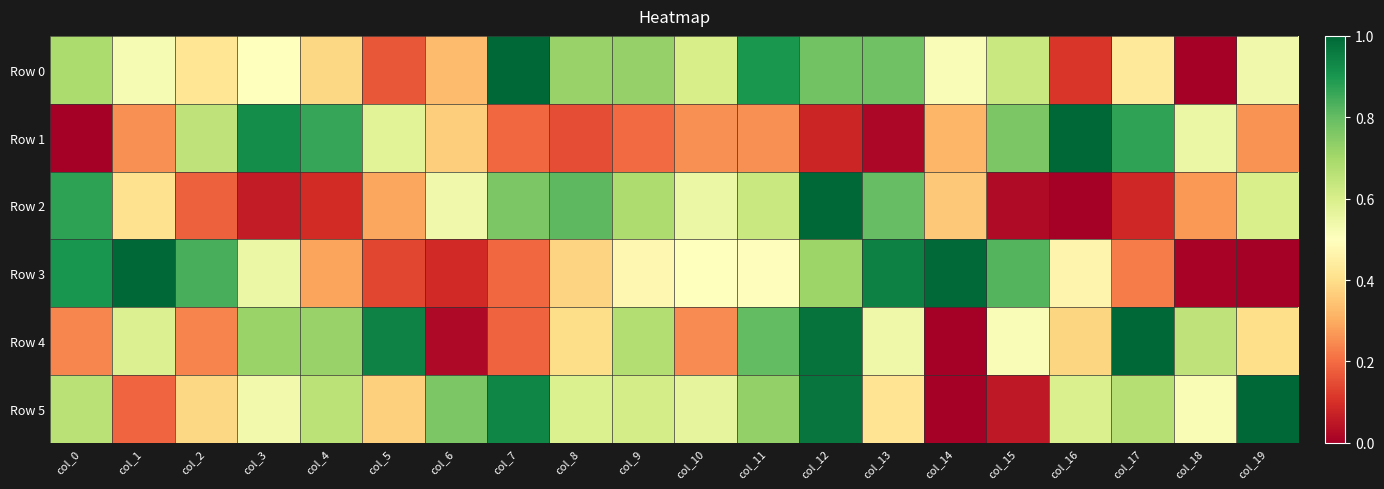

Reading left to right, extract all data points from this chart.

Row 0: col_0=0.7	col_1=0.5	col_2=0.4	col_3=0.5	col_4=0.4	col_5=0.2	col_6=0.3	col_7=1.0	col_8=0.7	col_9=0.7	col_10=0.6	col_11=0.9	col_12=0.8	col_13=0.8	col_14=0.5	col_15=0.6	col_16=0.1	col_17=0.4	col_18=0.0	col_19=0.5
Row 1: col_0=0.0	col_1=0.3	col_2=0.7	col_3=0.9	col_4=0.9	col_5=0.6	col_6=0.4	col_7=0.2	col_8=0.1	col_9=0.2	col_10=0.3	col_11=0.3	col_12=0.1	col_13=0.0	col_14=0.3	col_15=0.8	col_16=1.0	col_17=0.9	col_18=0.5	col_19=0.3
Row 2: col_0=0.9	col_1=0.4	col_2=0.2	col_3=0.1	col_4=0.1	col_5=0.3	col_6=0.5	col_7=0.8	col_8=0.8	col_9=0.7	col_10=0.5	col_11=0.6	col_12=1.0	col_13=0.8	col_14=0.4	col_15=0.0	col_16=0.0	col_17=0.1	col_18=0.3	col_19=0.6
Row 3: col_0=0.9	col_1=1.0	col_2=0.8	col_3=0.5	col_4=0.3	col_5=0.1	col_6=0.1	col_7=0.2	col_8=0.4	col_9=0.5	col_10=0.5	col_11=0.5	col_12=0.7	col_13=0.9	col_14=1.0	col_15=0.8	col_16=0.5	col_17=0.2	col_18=0.0	col_19=0.0
Row 4: col_0=0.2	col_1=0.6	col_2=0.2	col_3=0.7	col_4=0.7	col_5=0.9	col_6=0.0	col_7=0.2	col_8=0.4	col_9=0.7	col_10=0.2	col_11=0.8	col_12=1.0	col_13=0.5	col_14=0.0	col_15=0.5	col_16=0.4	col_17=1.0	col_18=0.6	col_19=0.4
Row 5: col_0=0.7	col_1=0.2	col_2=0.4	col_3=0.5	col_4=0.7	col_5=0.4	col_6=0.8	col_7=0.9	col_8=0.6	col_9=0.6	col_10=0.6	col_11=0.7	col_12=1.0	col_13=0.4	col_14=0.0	col_15=0.1	col_16=0.6	col_17=0.7	col_18=0.5	col_19=1.0